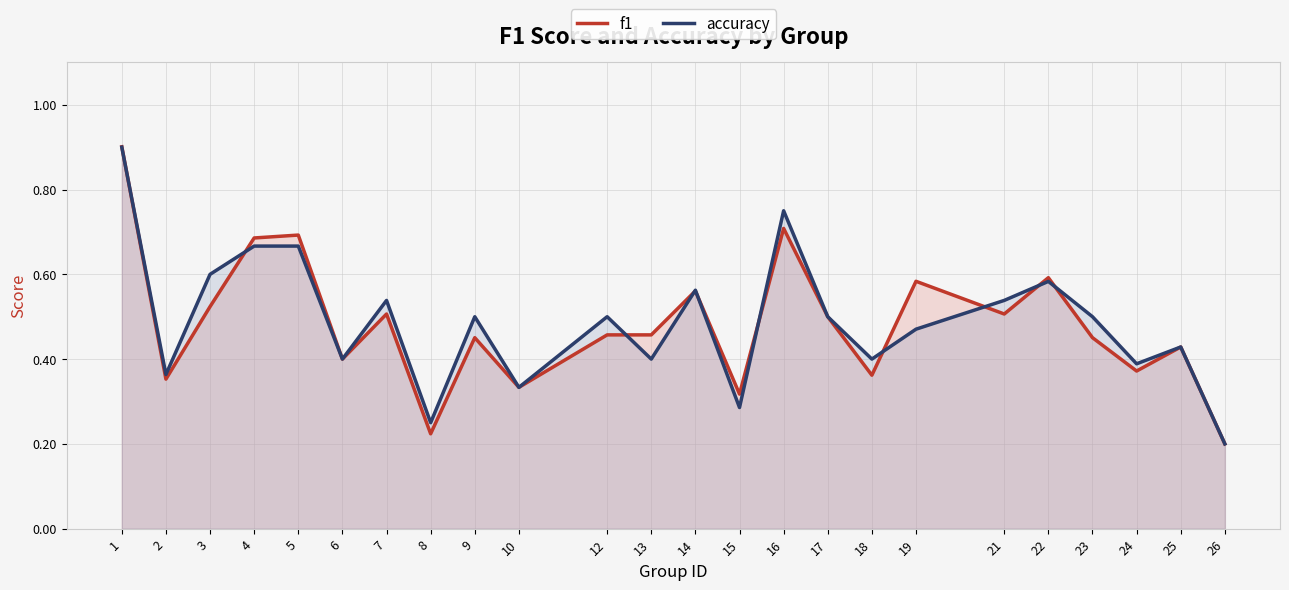

What value does the f1 series have at 14?

0.6